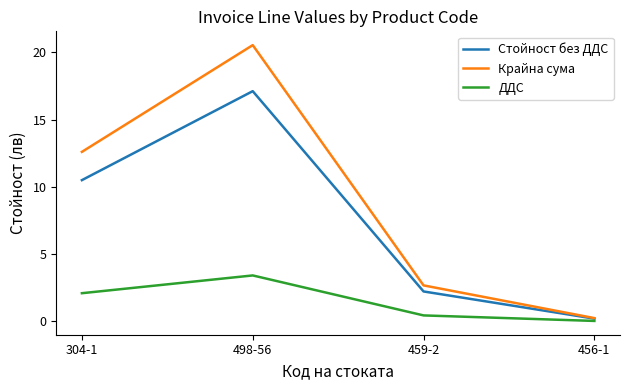

At which label does ДДС first exceed 2?

304-1